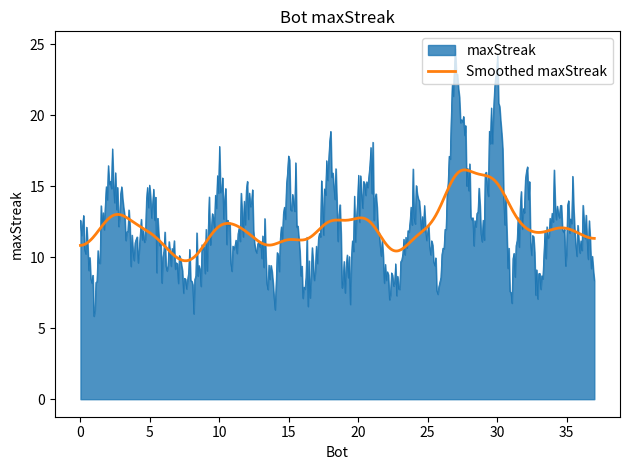

What is the highest value of the maxStreak series?

24.7